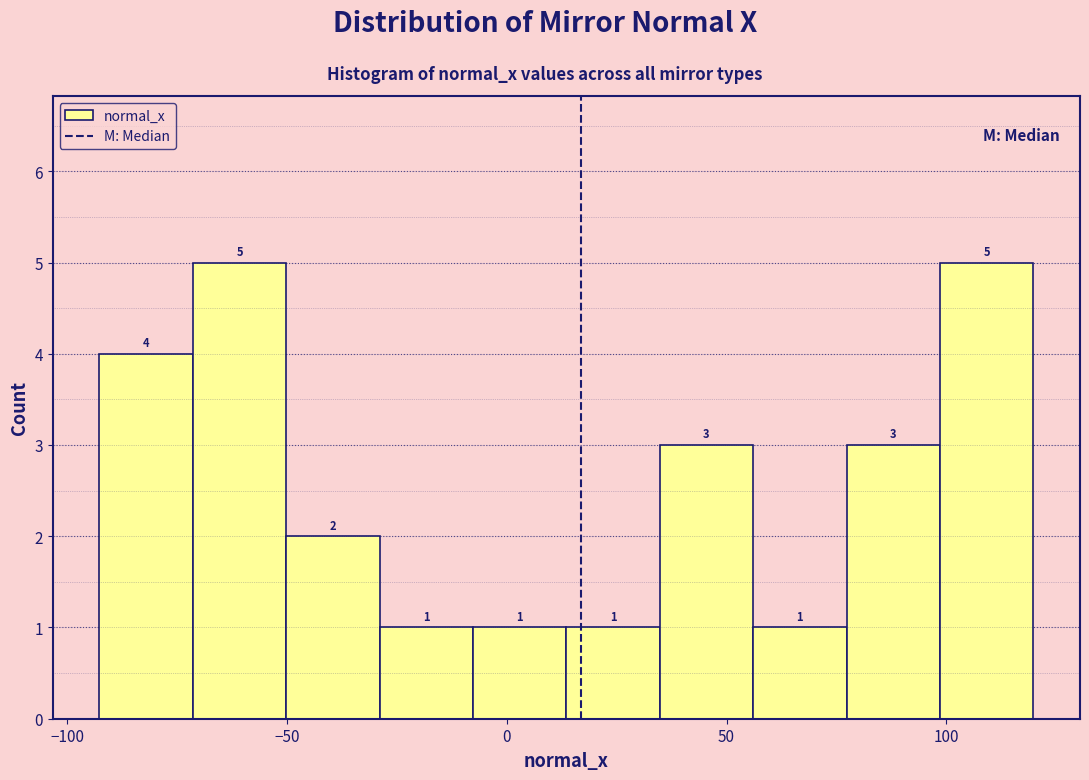

How tall is the bar that spans 100 to 120 on the x-axis? The bar edges are not printed on the chart, so give them approximately, as read against the axis.

5